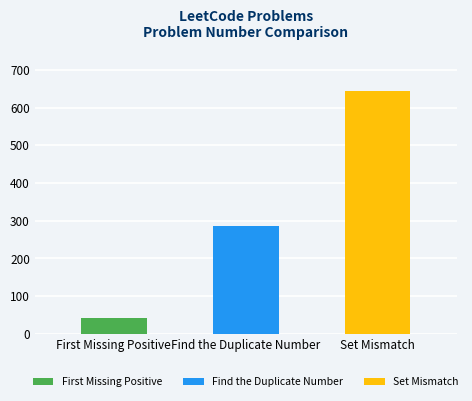

How many bars are there in total?

3